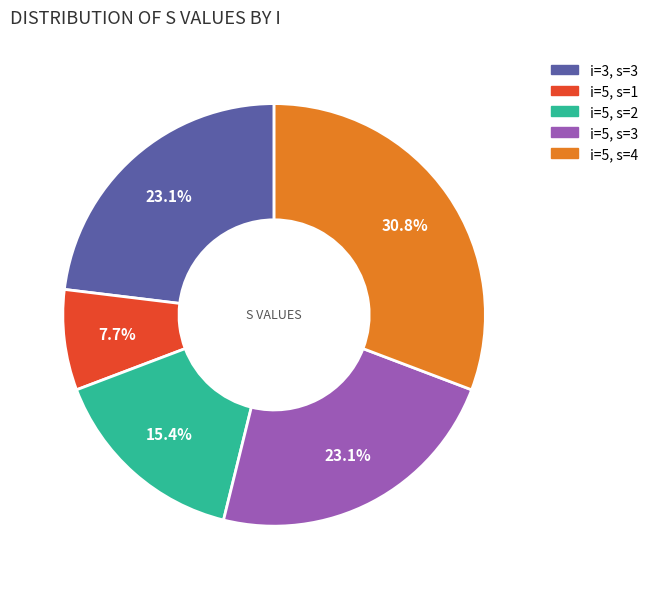

Is there a majority slice in this chart?

No